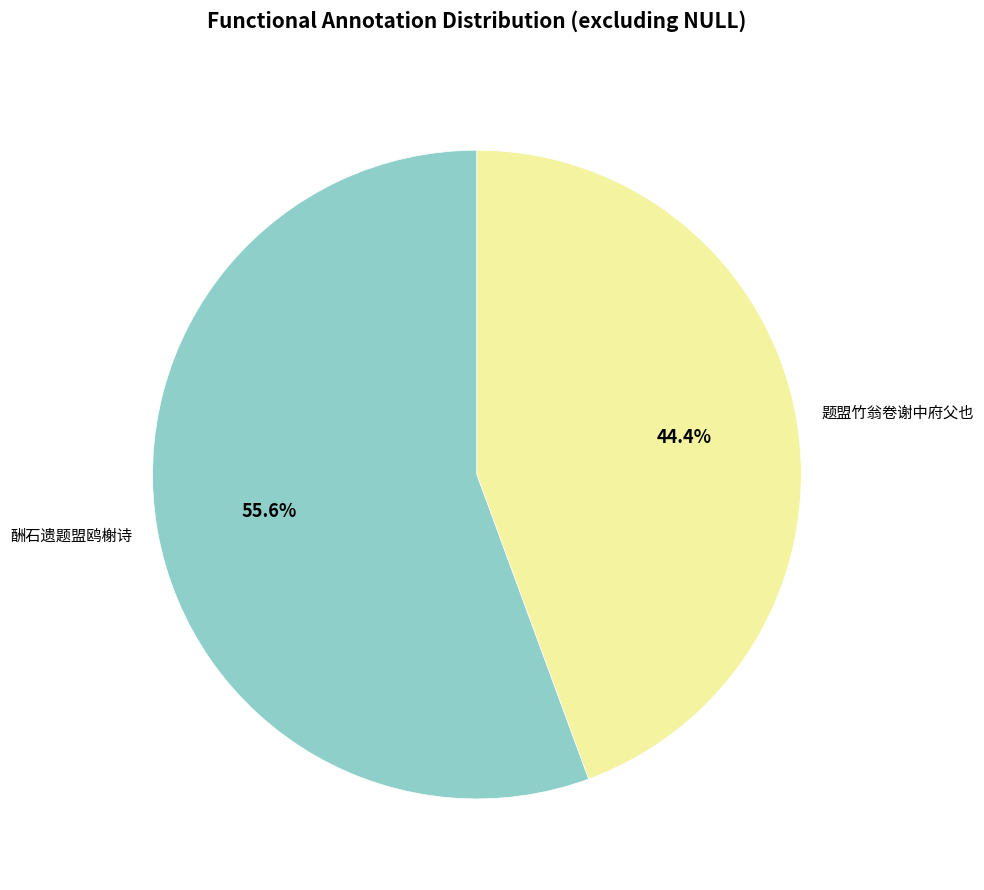

True or false: 题盟竹翁卷谢中府父也 accounts for 33% of the total.

False